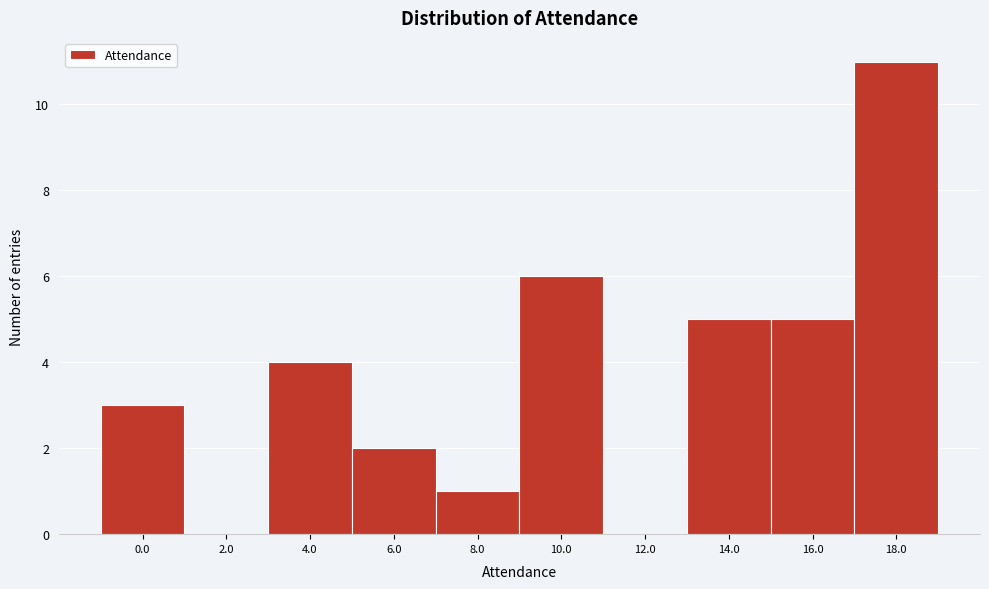

Reading left to right, list all the values displayed in this chart.

0.0=3	2.0=0	4.0=4	6.0=2	8.0=1	10.0=6	12.0=0	14.0=5	16.0=5	18.0=11